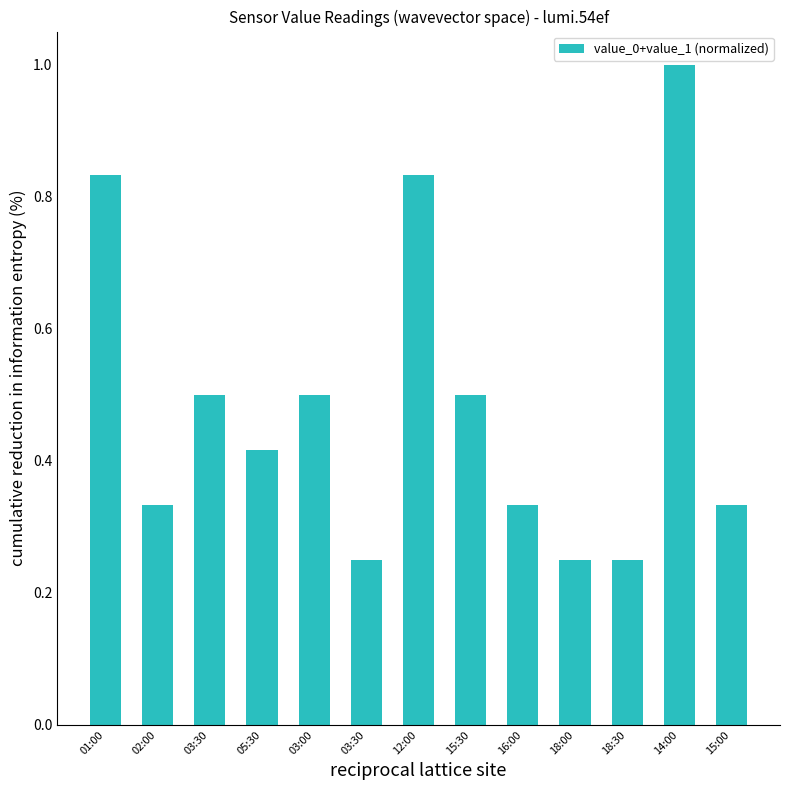

What is the maximum value shown in the chart?

1.0